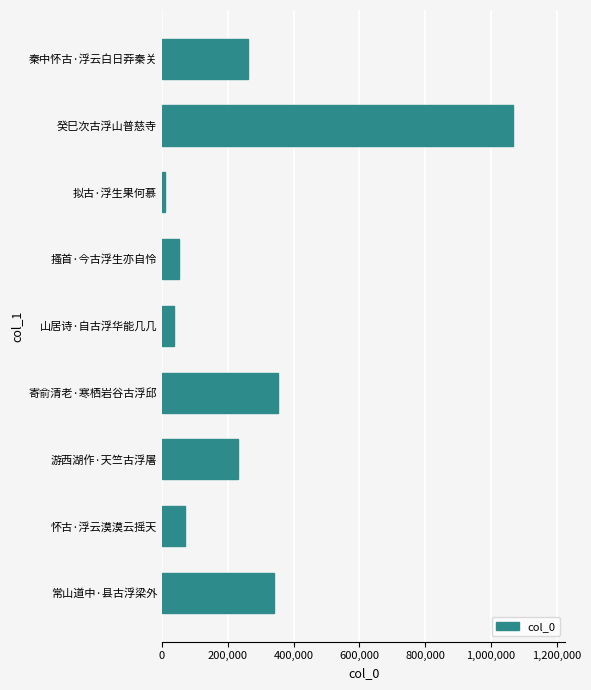

How many series are shown in this chart?

1